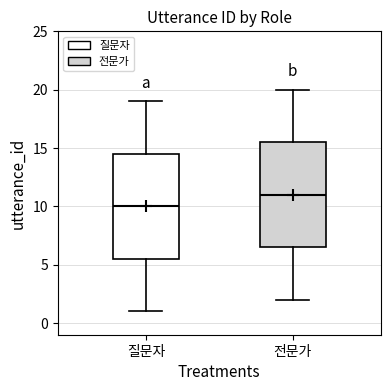

Where is the upper edge of the box for 전문가 on the y-axis? The values are not printed on the chart, so give them approximately, as read against the axis.

15.5